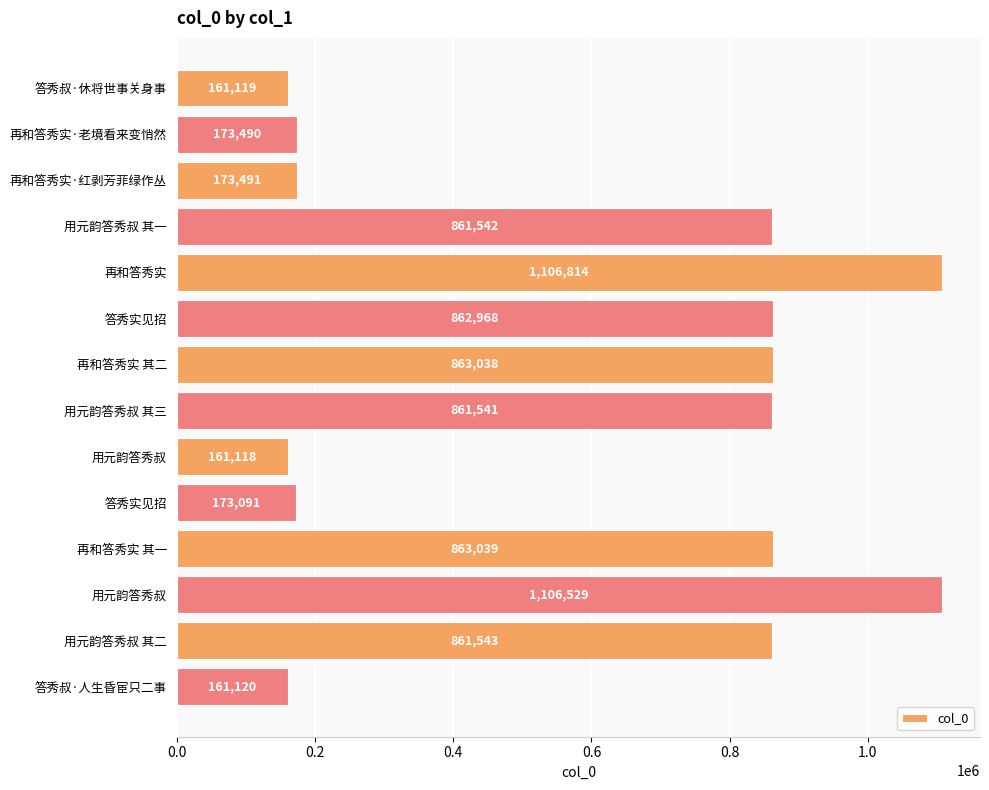

Are the bars grouped side by side (vs. stacked)?

No